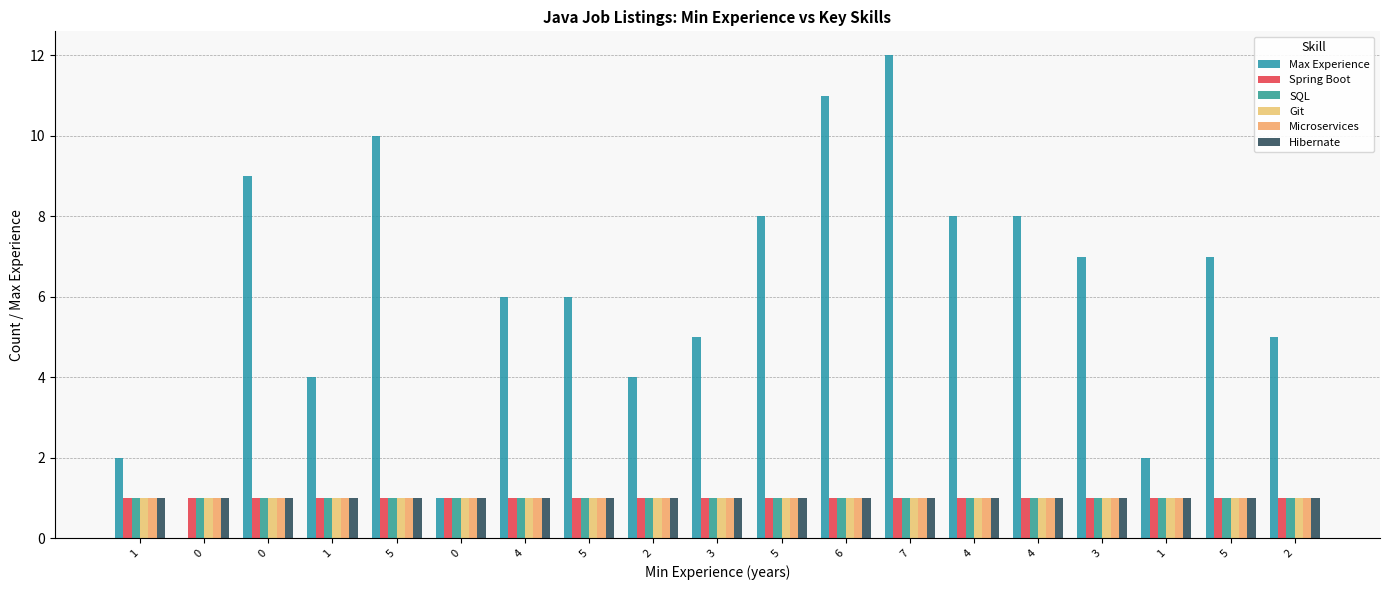

Are the bars grouped side by side (vs. stacked)?

Yes